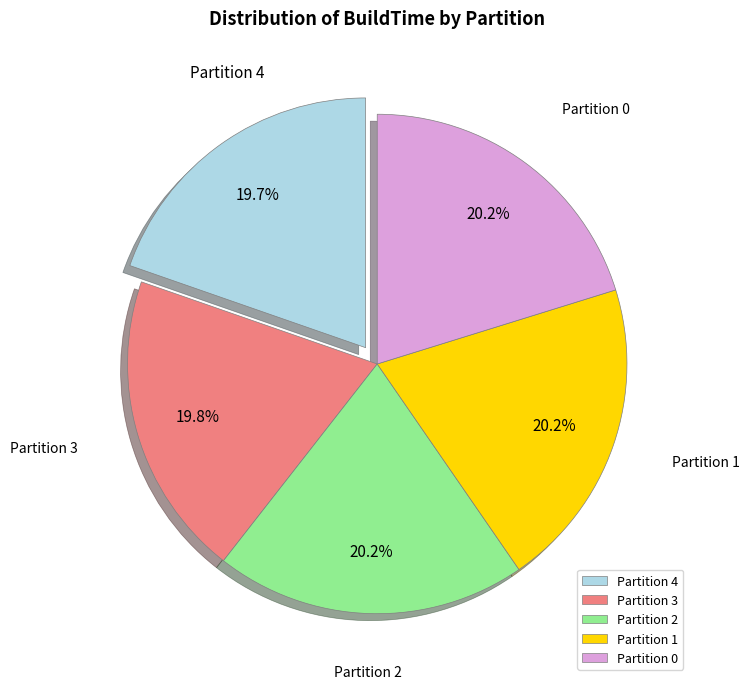

What percentage is NOT represented by Partition 1?

79.8%